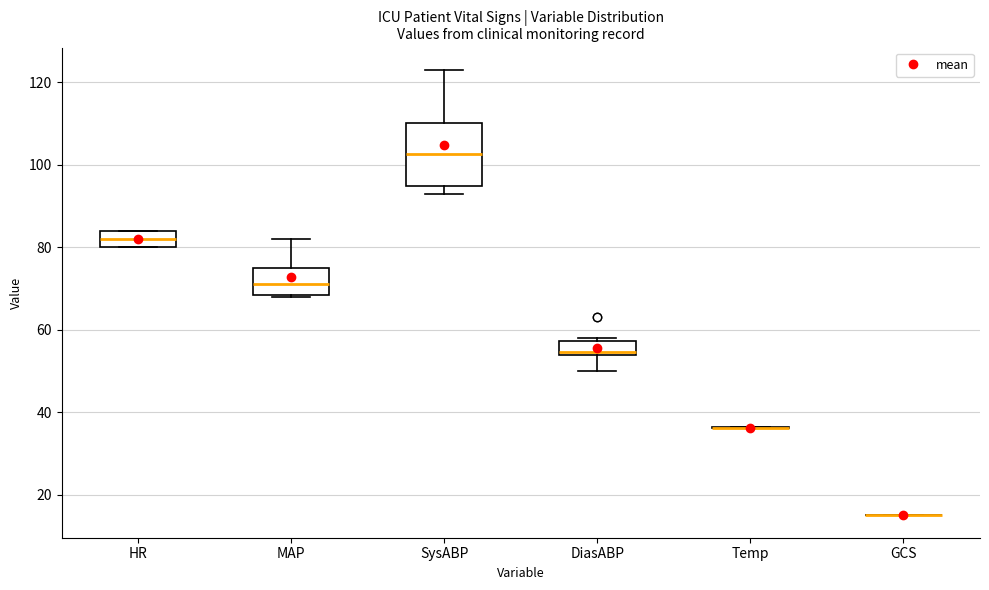

Comparing the boxes themselves (not the whiskers), which one is the tallest?

SysABP